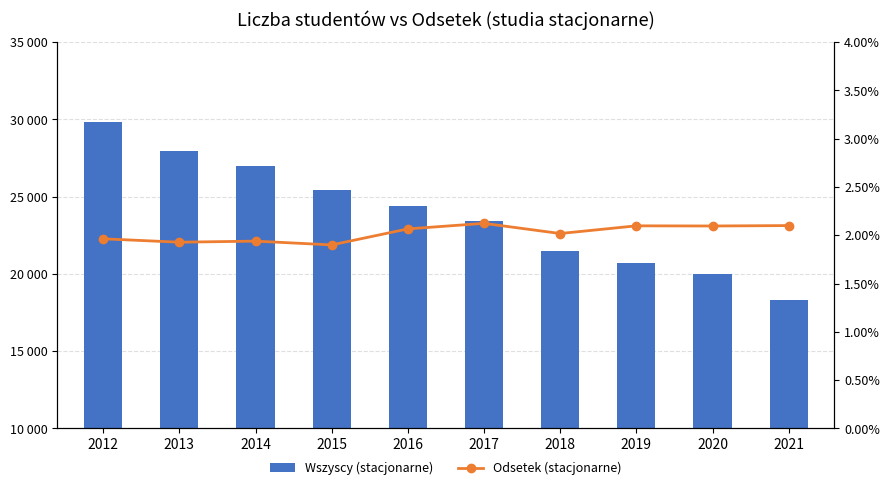

At which label does Wszyscy (stacjonarne) reach its minimum?

2021